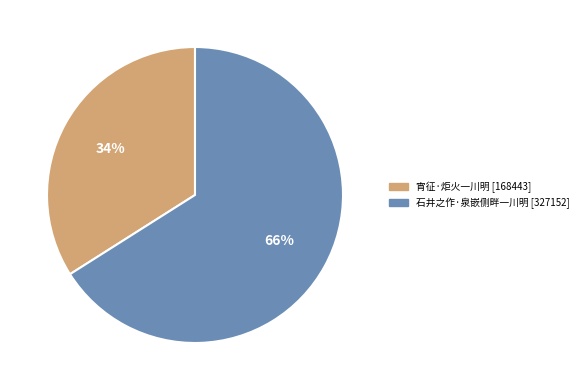

What percentage is the 宵征·炬火一川明 slice, to the nearest percent?

34%